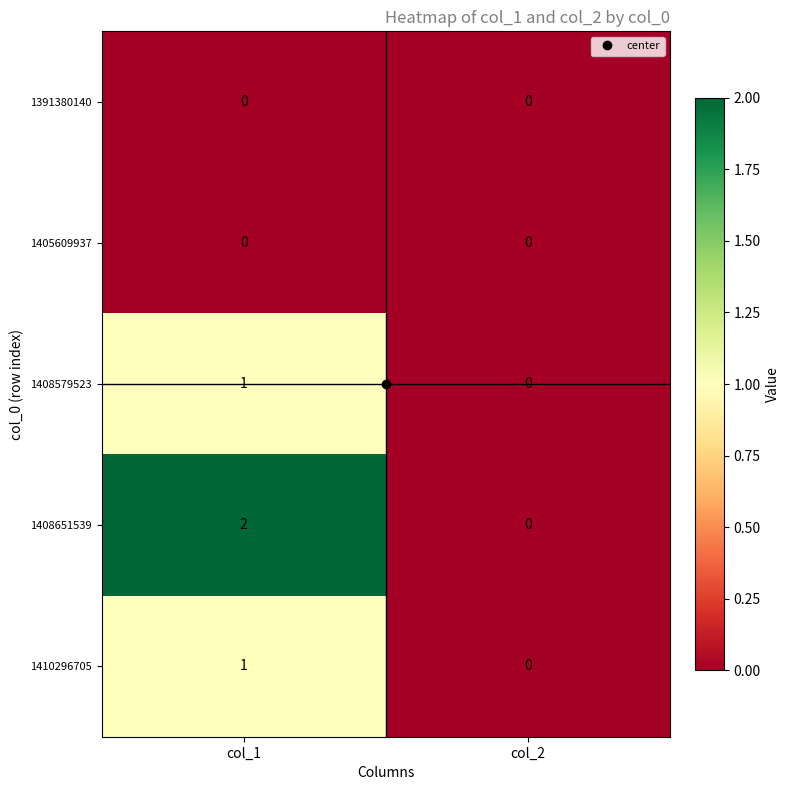

Which category has the highest value across all series?

col_1